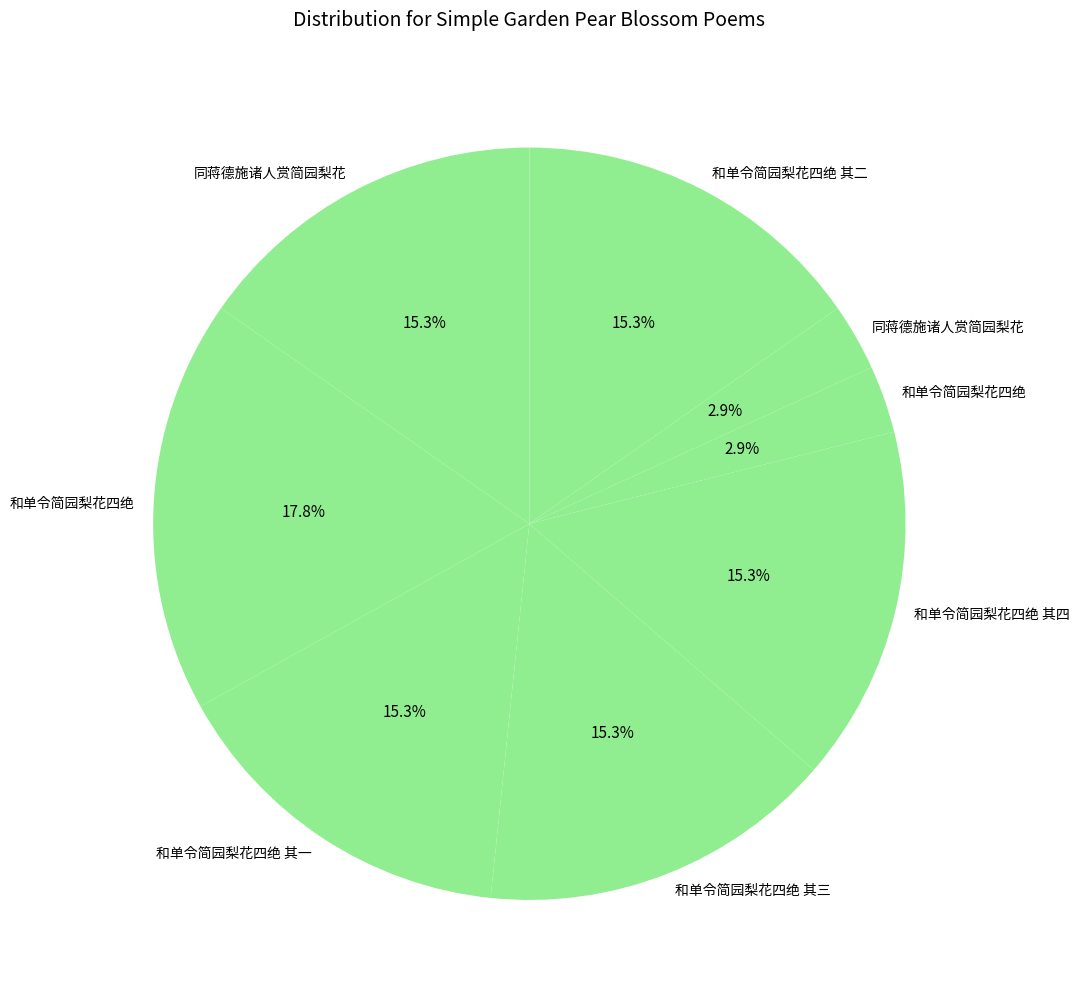

Which category has the smallest portion of the pie?

和单令简园梨花四绝